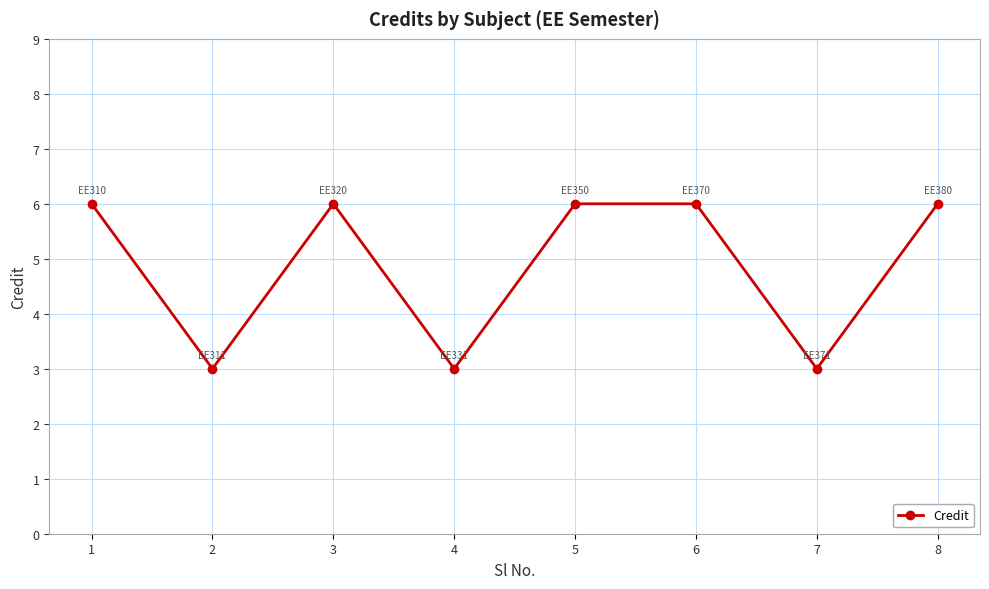

The value at 7 is 5. True or false?

False